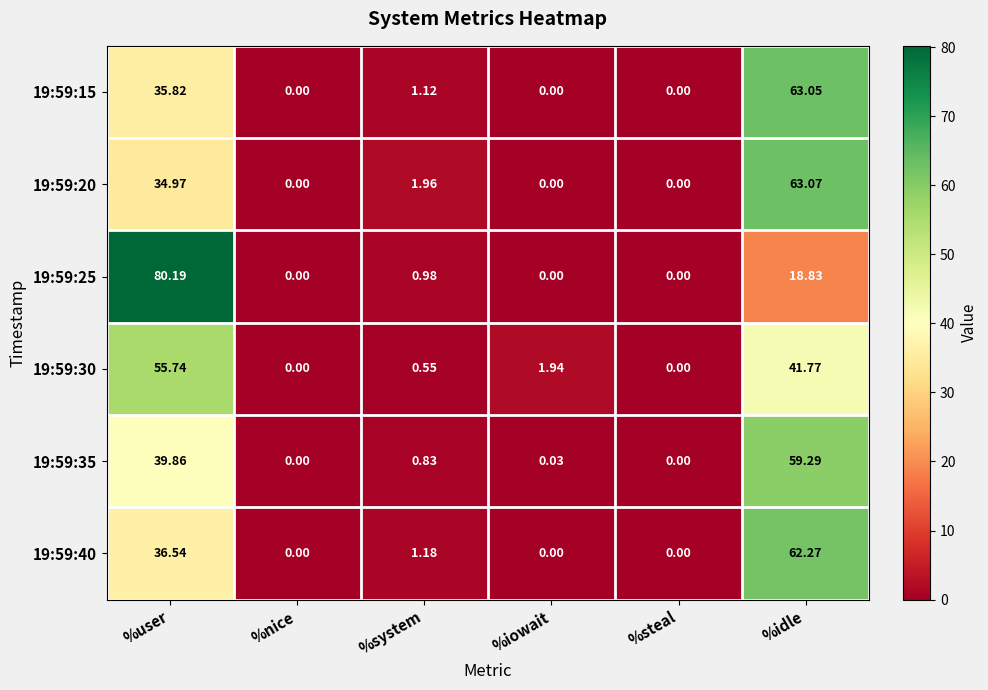

At which category is the sum across all series the highest?

%idle